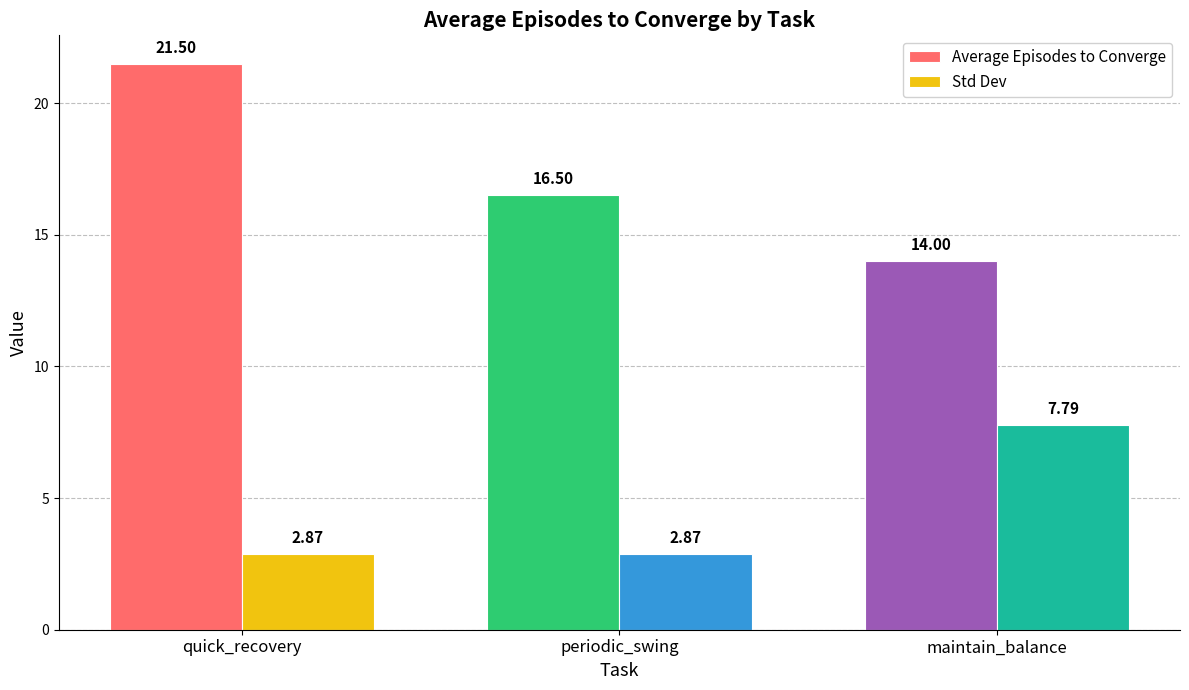

Is it true that Std Dev equals 1.9 at periodic_swing?

False